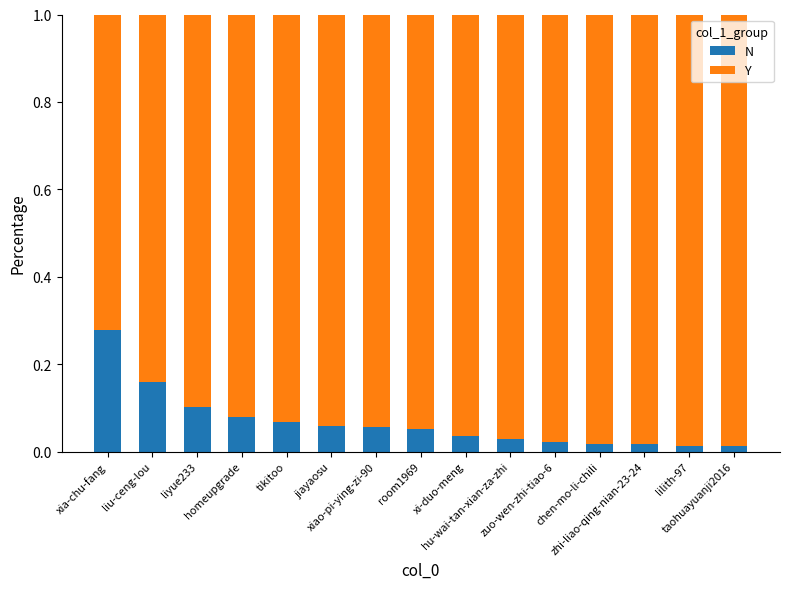

What are all the series names shown in the legend?

N, Y